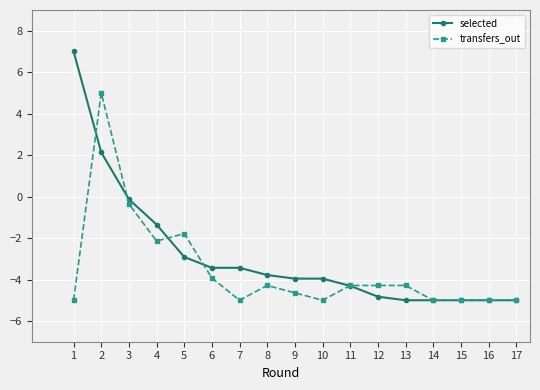

Is the value of selected at 8 greater than the value of transfers_out at 11?

Yes